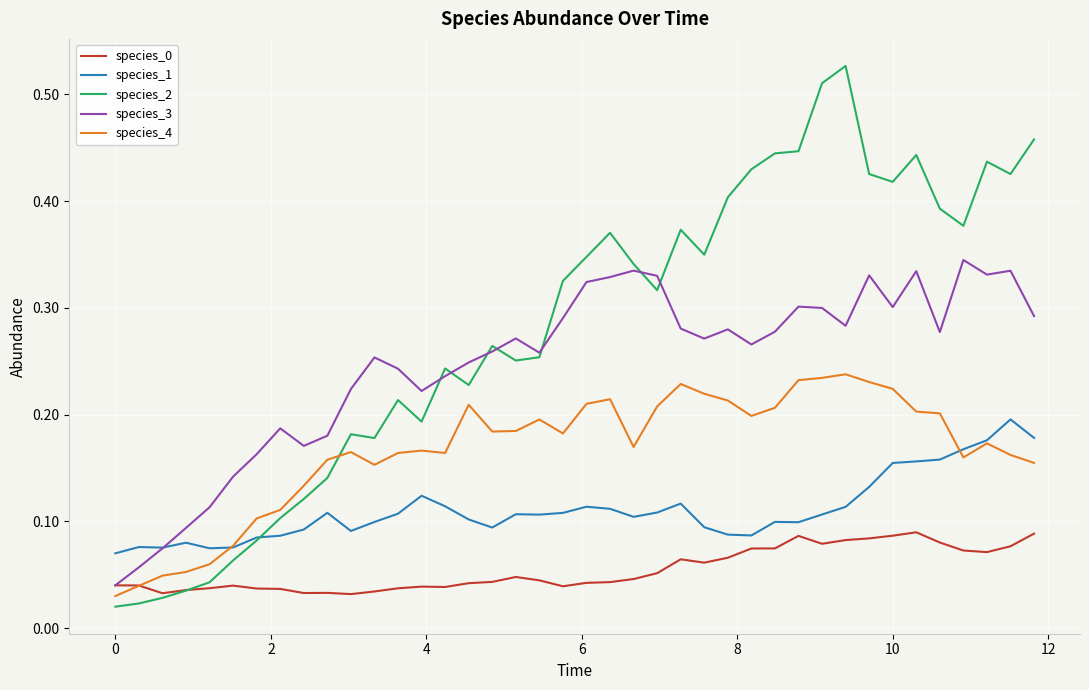

Which series has the widest spread of values?

species_2